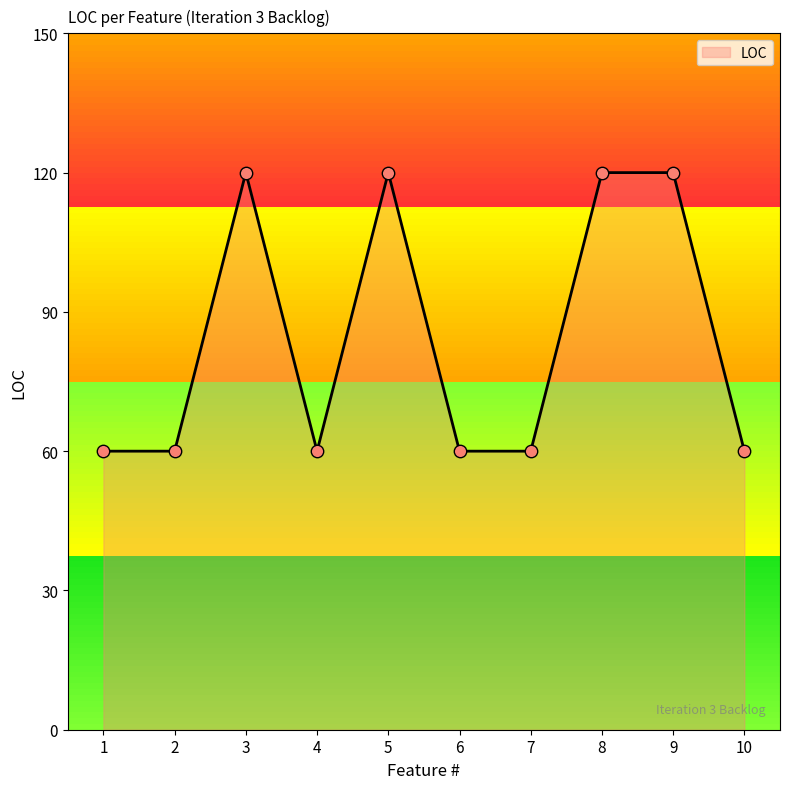

Approximately how many times larger is the value at 4 compared to 8?

0.5